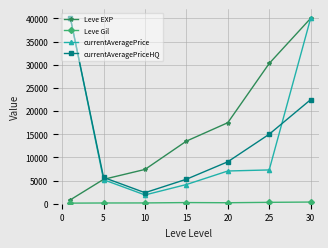

What is the maximum value shown in the chart?

40000.0